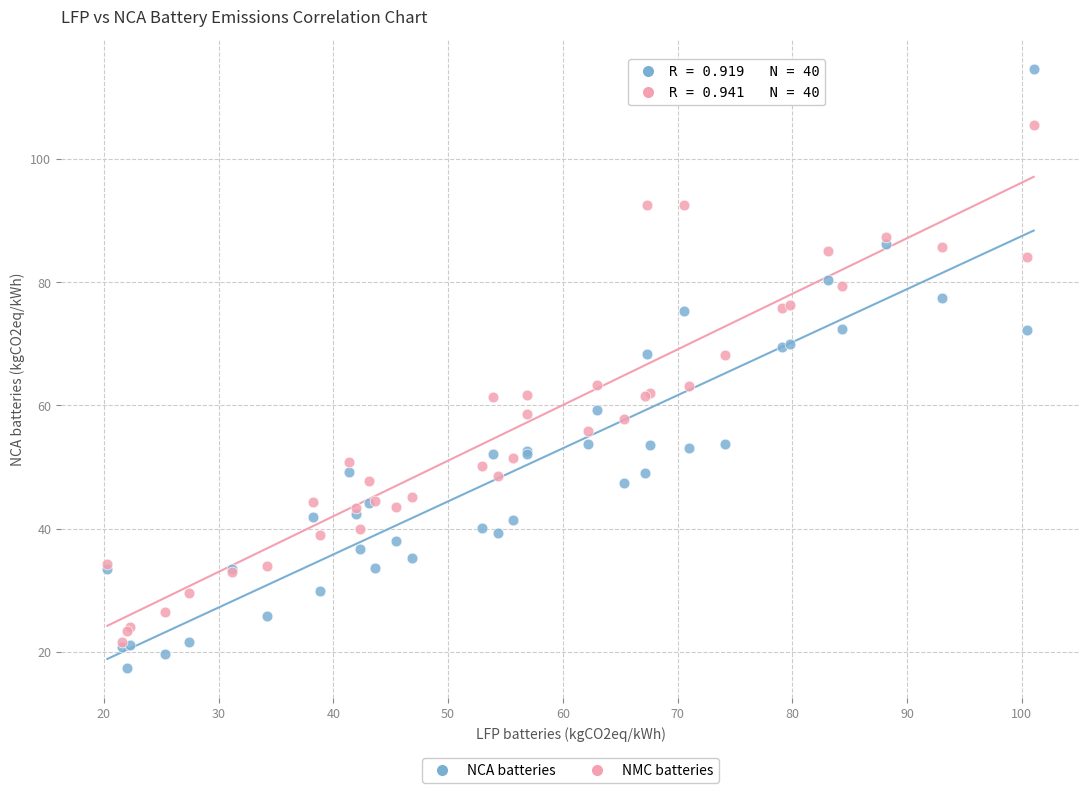

Which series contains the lowest Y value?

NCA batteries